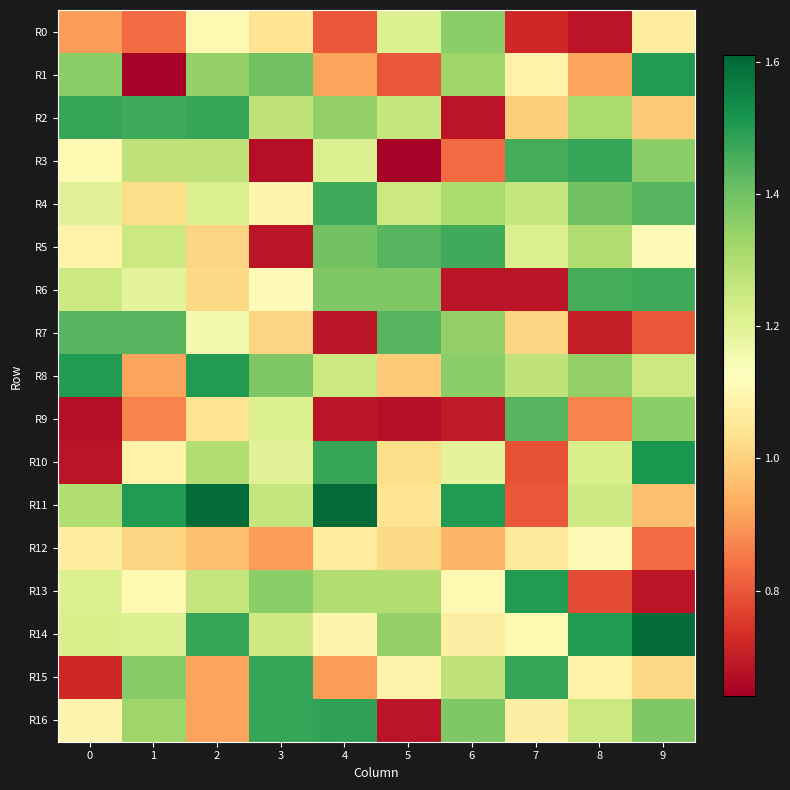

Reading left to right, extract all data points from this chart.

R0: 0=0.9	1=0.8	2=1.1	3=1.0	4=0.8	5=1.2	6=1.4	7=0.7	8=0.7	9=1.1
R1: 0=1.4	1=0.6	2=1.3	3=1.4	4=0.9	5=0.8	6=1.3	7=1.1	8=0.9	9=1.5
R2: 0=1.5	1=1.5	2=1.5	3=1.3	4=1.3	5=1.3	6=0.7	7=1.0	8=1.3	9=1.0
R3: 0=1.1	1=1.3	2=1.3	3=0.7	4=1.2	5=0.6	6=0.8	7=1.5	8=1.5	9=1.4
R4: 0=1.2	1=1.0	2=1.2	3=1.1	4=1.5	5=1.2	6=1.3	7=1.3	8=1.4	9=1.4
R5: 0=1.1	1=1.2	2=1.0	3=0.7	4=1.4	5=1.4	6=1.5	7=1.2	8=1.3	9=1.1
R6: 0=1.2	1=1.2	2=1.0	3=1.1	4=1.4	5=1.4	6=0.7	7=0.7	8=1.5	9=1.5
R7: 0=1.4	1=1.4	2=1.2	3=1.0	4=0.7	5=1.4	6=1.3	7=1.0	8=0.7	9=0.8
R8: 0=1.5	1=0.9	2=1.5	3=1.4	4=1.2	5=1.0	6=1.4	7=1.3	8=1.3	9=1.2
R9: 0=0.7	1=0.9	2=1.0	3=1.2	4=0.7	5=0.7	6=0.7	7=1.4	8=0.9	9=1.4
R10: 0=0.7	1=1.1	2=1.3	3=1.2	4=1.5	5=1.0	6=1.2	7=0.8	8=1.2	9=1.5
R11: 0=1.3	1=1.5	2=1.6	3=1.3	4=1.6	5=1.0	6=1.5	7=0.8	8=1.2	9=1.0
R12: 0=1.1	1=1.0	2=1.0	3=0.9	4=1.1	5=1.0	6=0.9	7=1.1	8=1.1	9=0.8
R13: 0=1.2	1=1.1	2=1.3	3=1.4	4=1.3	5=1.3	6=1.1	7=1.5	8=0.8	9=0.7
R14: 0=1.2	1=1.2	2=1.5	3=1.2	4=1.1	5=1.3	6=1.1	7=1.1	8=1.5	9=1.6
R15: 0=0.7	1=1.4	2=0.9	3=1.5	4=0.9	5=1.1	6=1.3	7=1.5	8=1.1	9=1.0
R16: 0=1.1	1=1.3	2=0.9	3=1.5	4=1.5	5=0.7	6=1.4	7=1.1	8=1.2	9=1.4